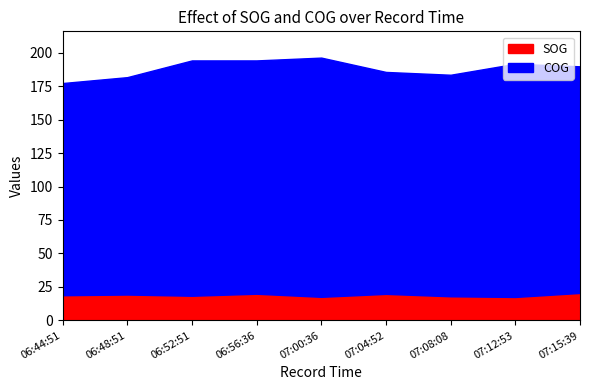

What is the minimum value for COG?

158.5